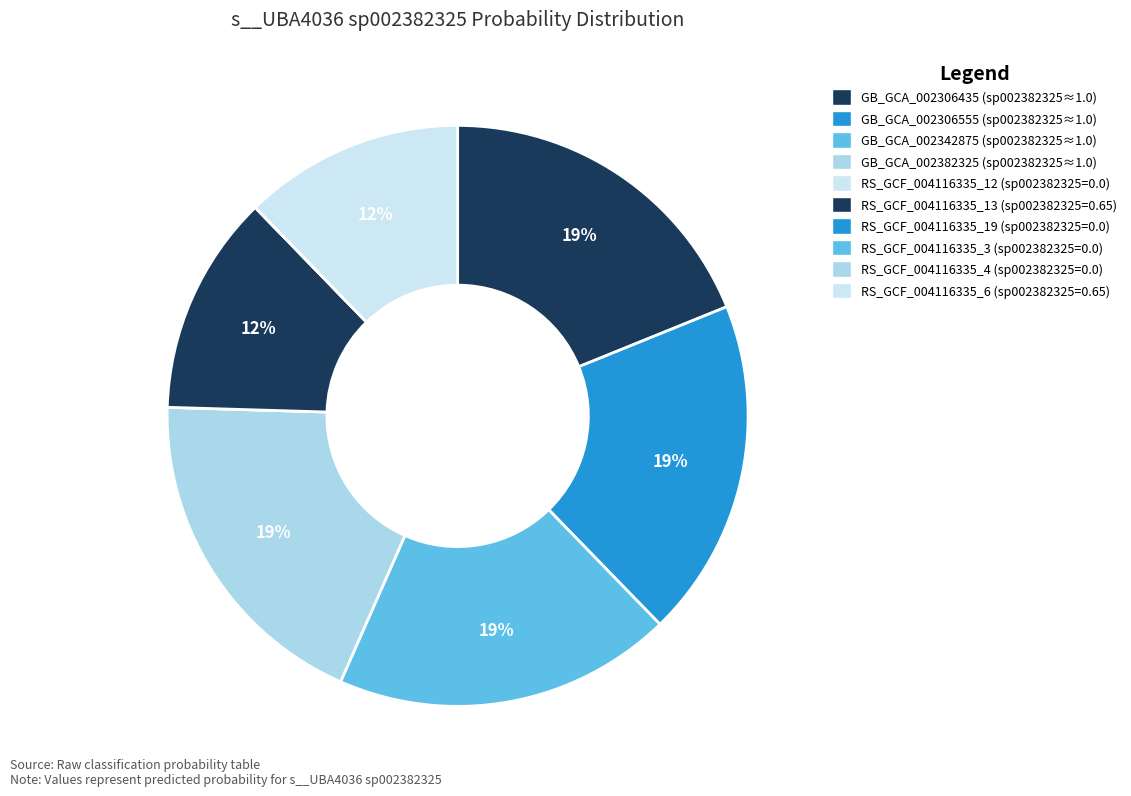

How many segments does this pie chart have?

10